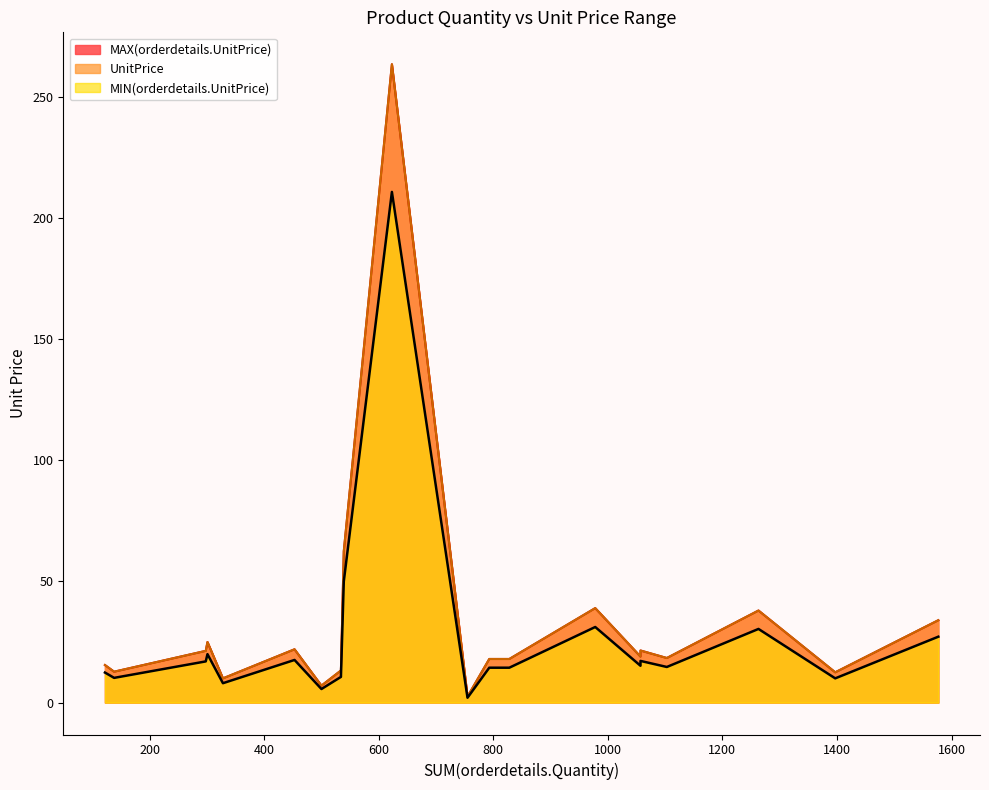

Reading left to right, extract all data points from this chart.

MIN(orderdetails.UnitPrice): 978=31.2	328=8.0	1103=14.7	1577=27.2	539=50.0	828=14.4	1057=15.2	793=14.4	453=17.6	298=17.0	138=10.2	623=210.8	534=10.6	500=5.6	1057=17.2	755=2.0	122=12.4	1263=30.4	1397=10.0	301=20.0
UnitPrice: 978=39.0	328=10.0	1103=18.4	1577=34.0	539=62.5	828=18.0	1057=19.0	793=18.0	453=22.0	298=21.4	138=12.8	623=263.5	534=13.2	500=7.0	1057=21.5	755=2.5	122=15.5	1263=38.0	1397=12.5	301=25.0
MAX(orderdetails.UnitPrice): 978=39.0	328=10.0	1103=18.4	1577=34.0	539=62.5	828=18.0	1057=19.0	793=18.0	453=22.0	298=21.4	138=12.8	623=263.5	534=13.2	500=7.0	1057=21.5	755=2.5	122=15.5	1263=38.0	1397=12.5	301=25.0